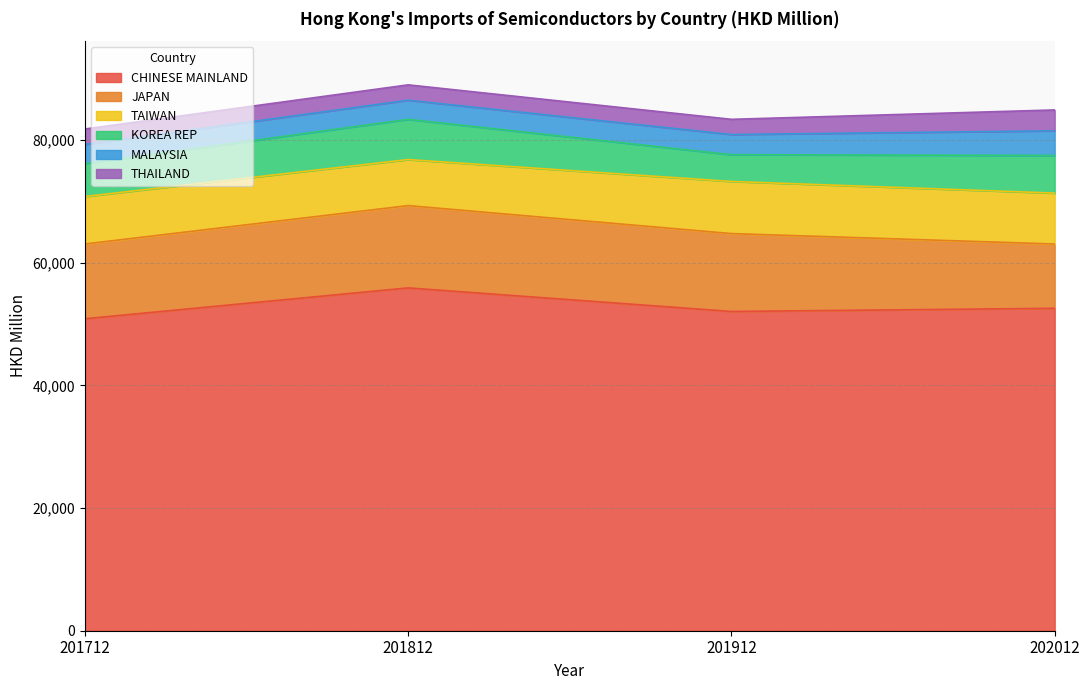

Does the chart display data point markers on the line(s)?

No